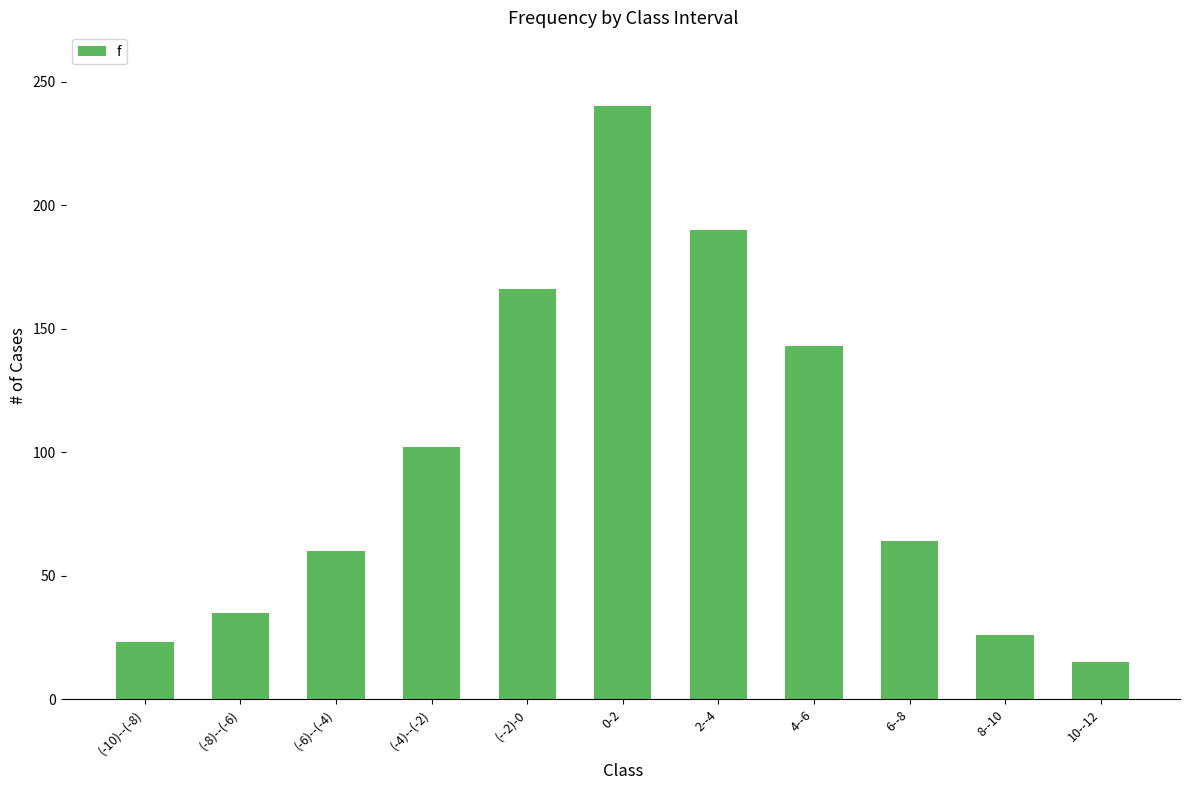

List the labels in order of value, smallest first.

10--12, (-10)--(-8), 8--10, (-8)--(-6), (-6)--(-4), 6--8, (-4)--(-2), 4--6, (--2)-0, 2--4, 0-2